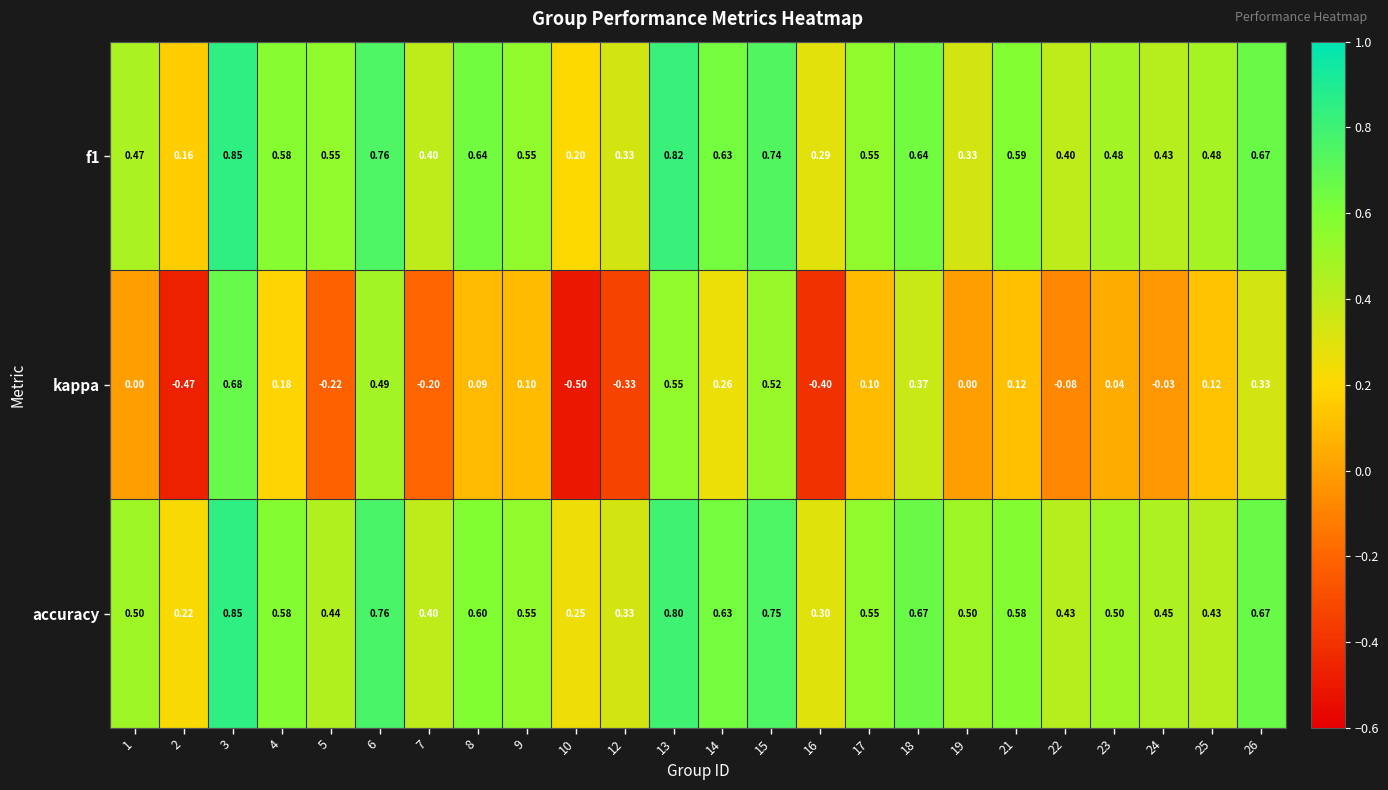

Which series has the largest total across all categories?

accuracy